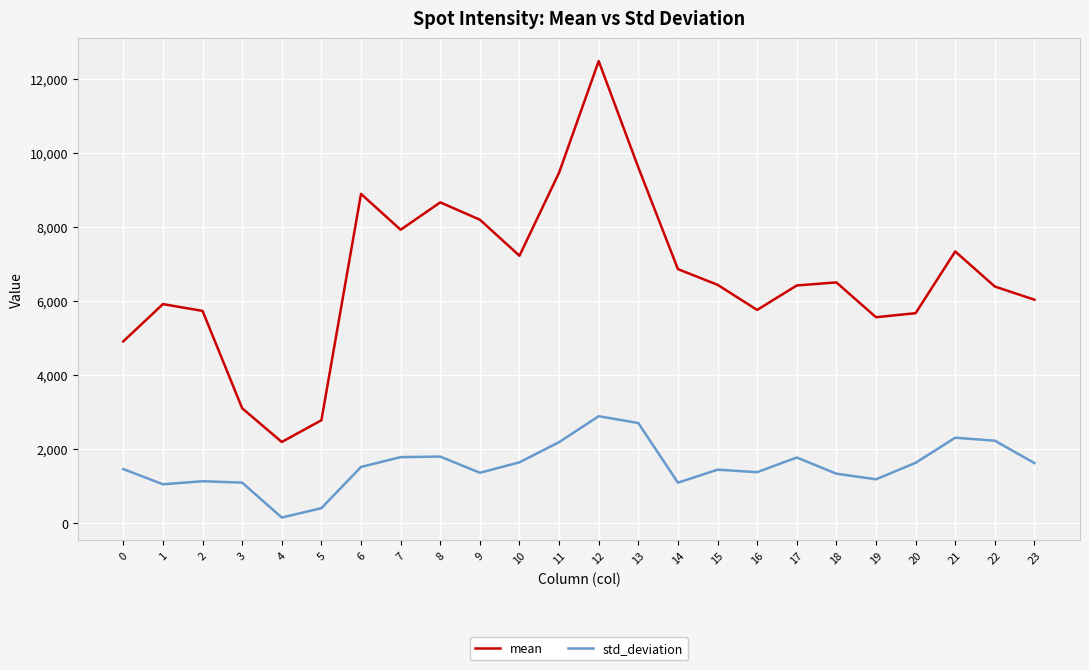

At how many categories does at least one series exceed 1703?

24